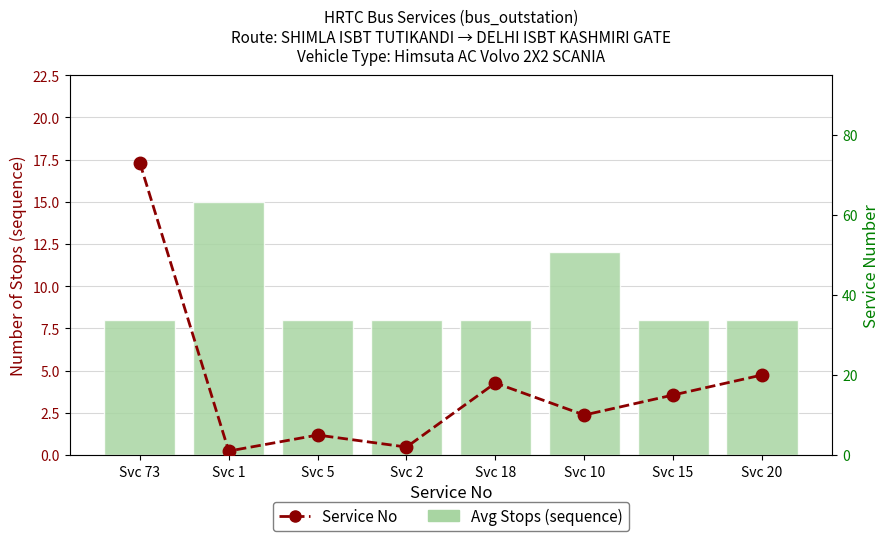

What is the difference between the second highest and second lowest values in the Avg Stops (sequence) series?

4